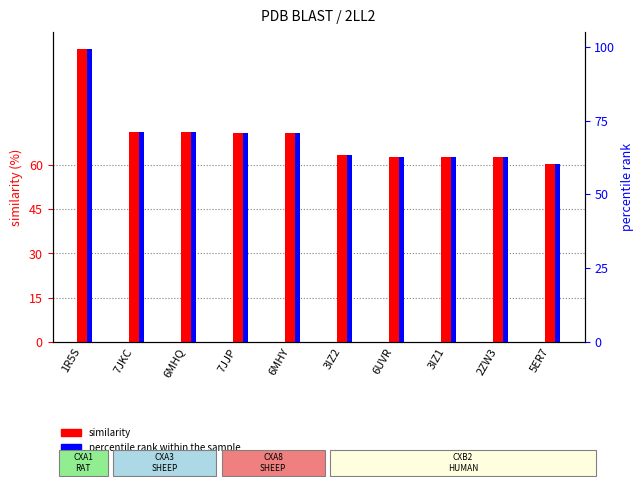

At which category is the sum across all series the highest?

1R5S